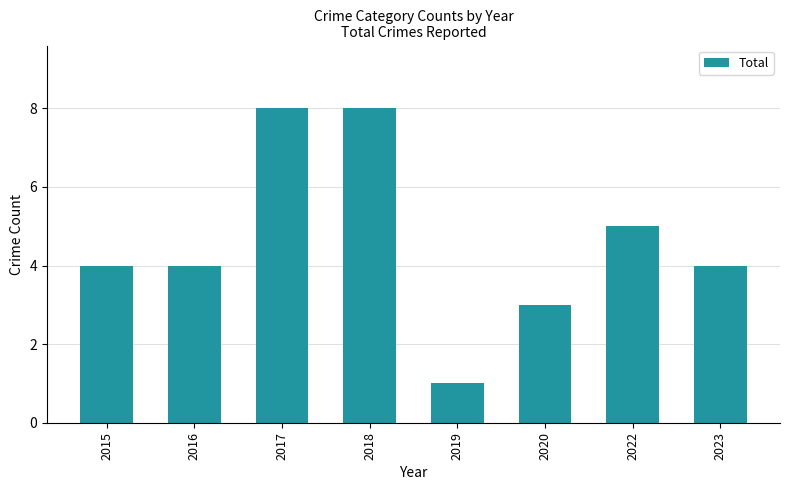

Does the chart contain stacked bars?

No